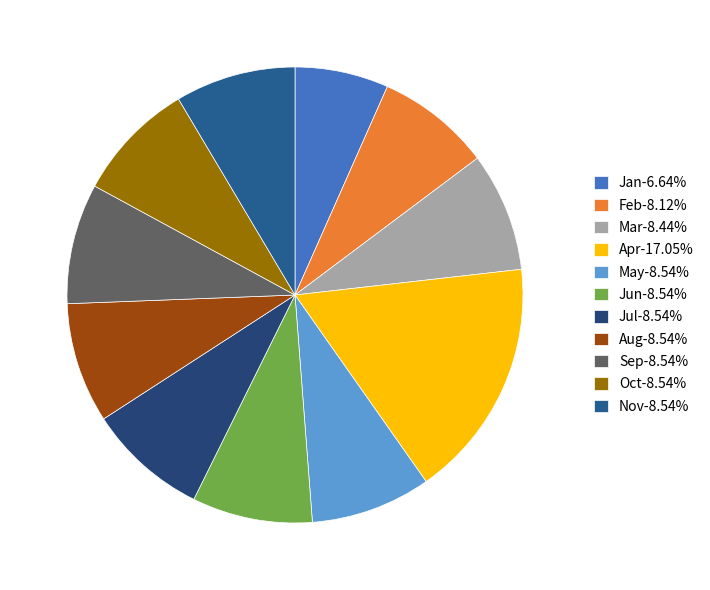

Count the number of slices in the pie.

11